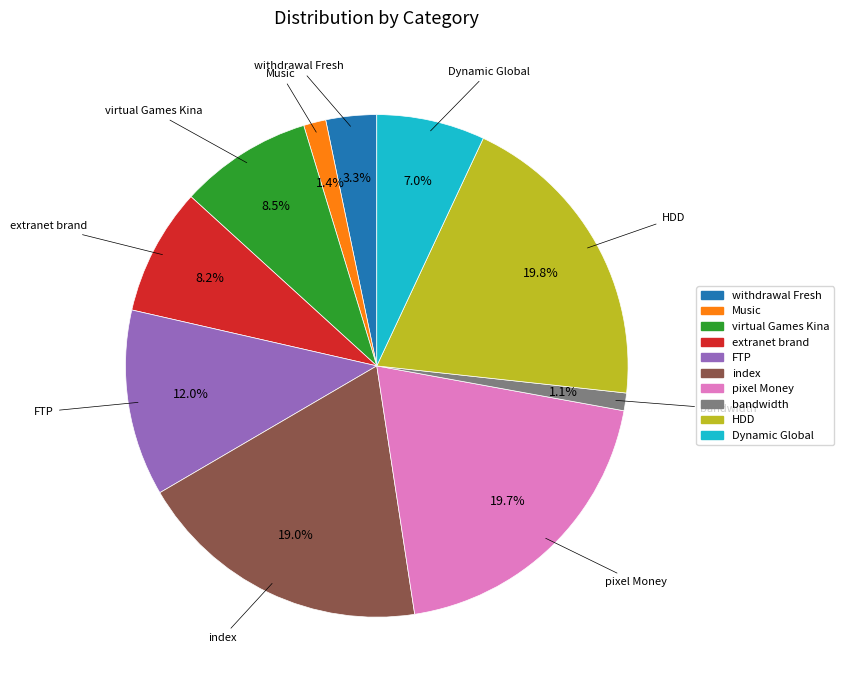

Does virtual Games Kina represent more than half of the total?

No